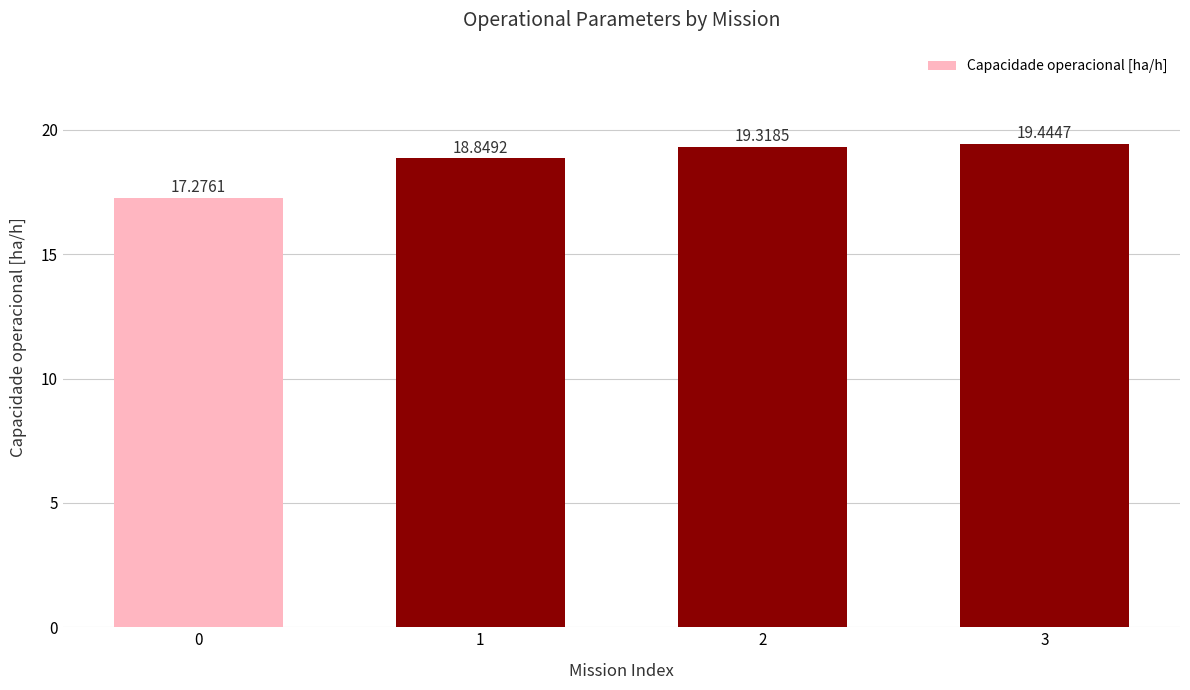

What is the sum of all values?

74.9